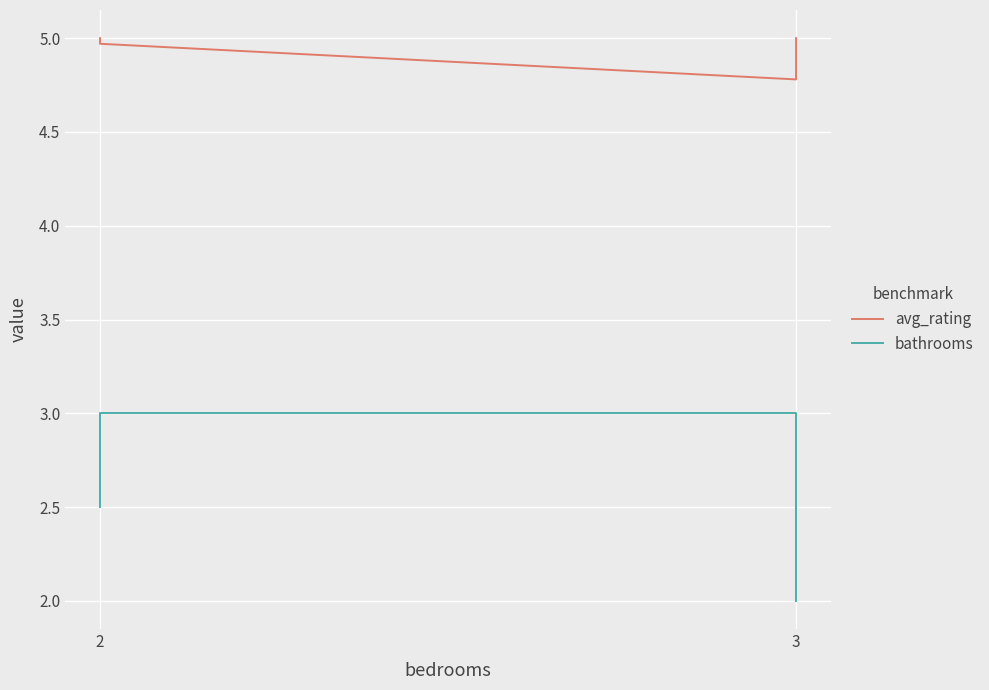

True or false: bathrooms and avg_rating intersect in this chart.

False